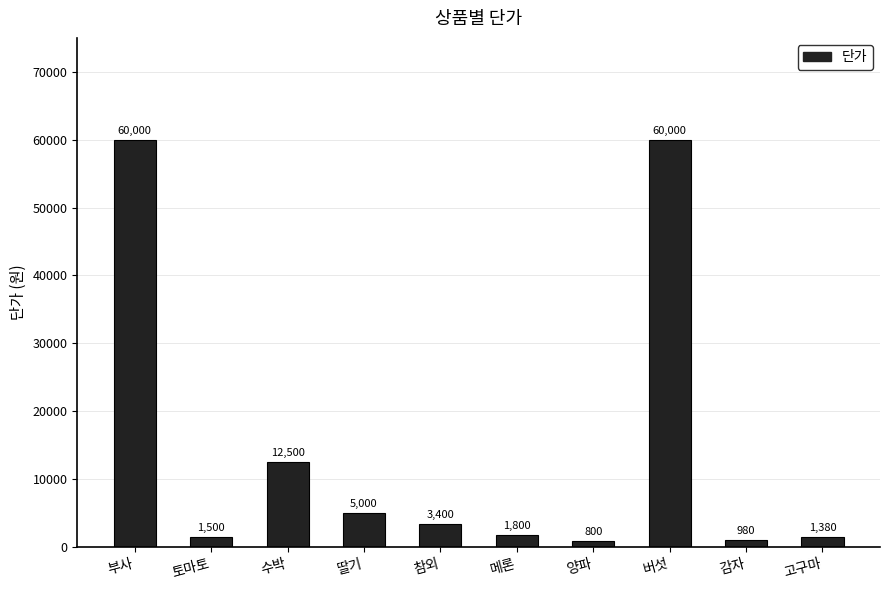

What position from the left is 딸기?

4